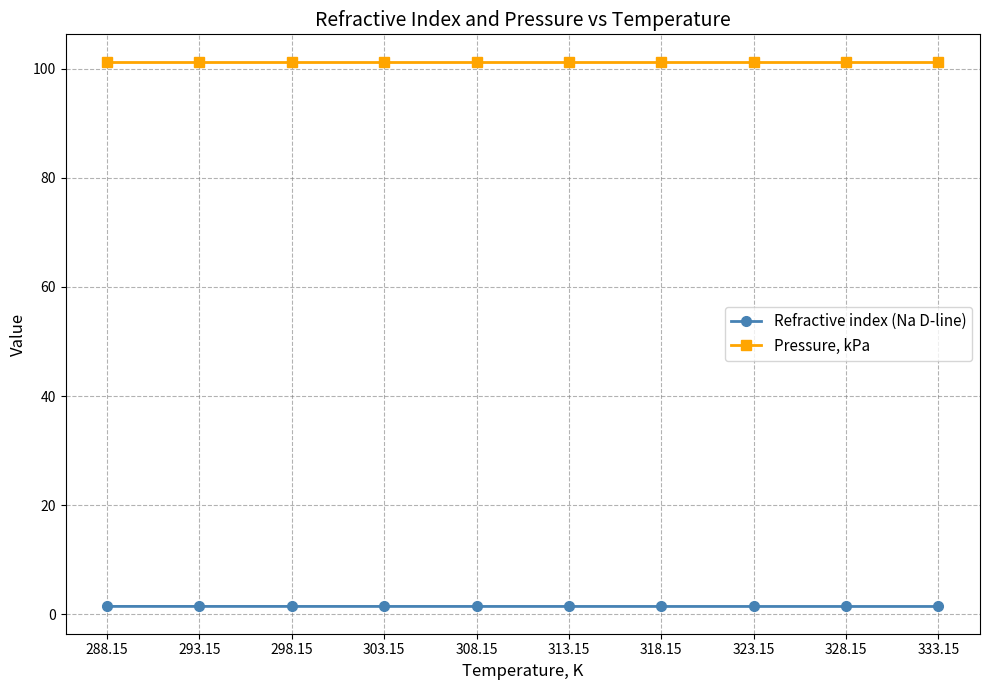

What is the value of the Refractive index (Na D-line) point at the 8th from the left?

1.4